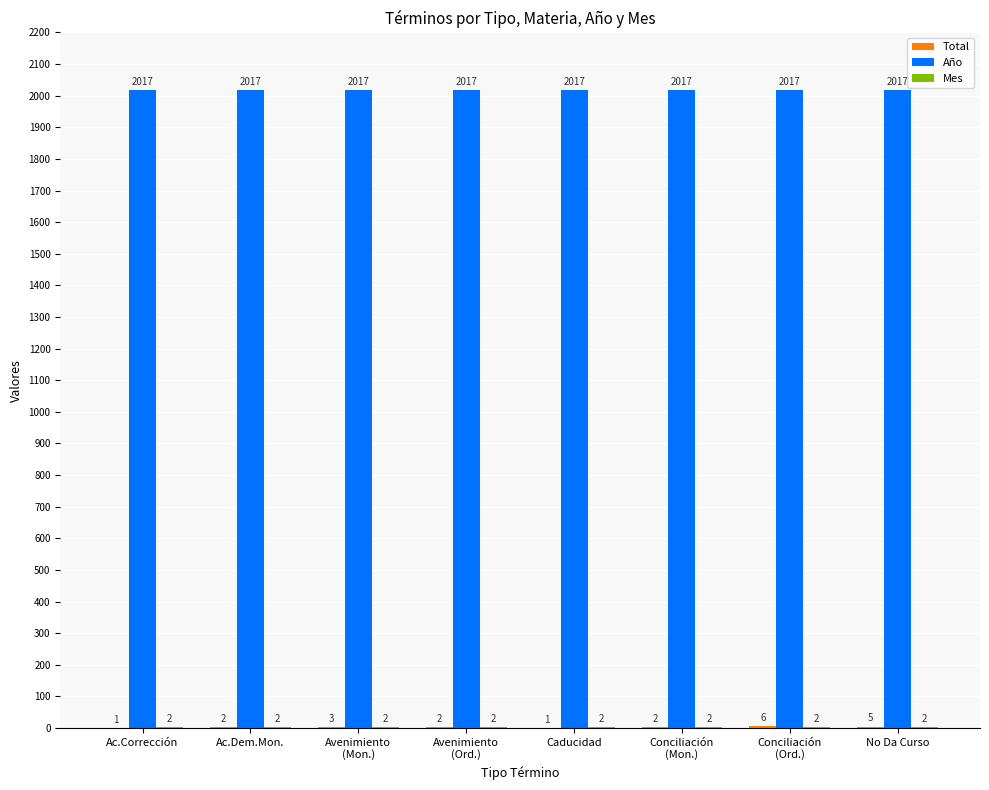

What is the highest value of the Año series?

2017